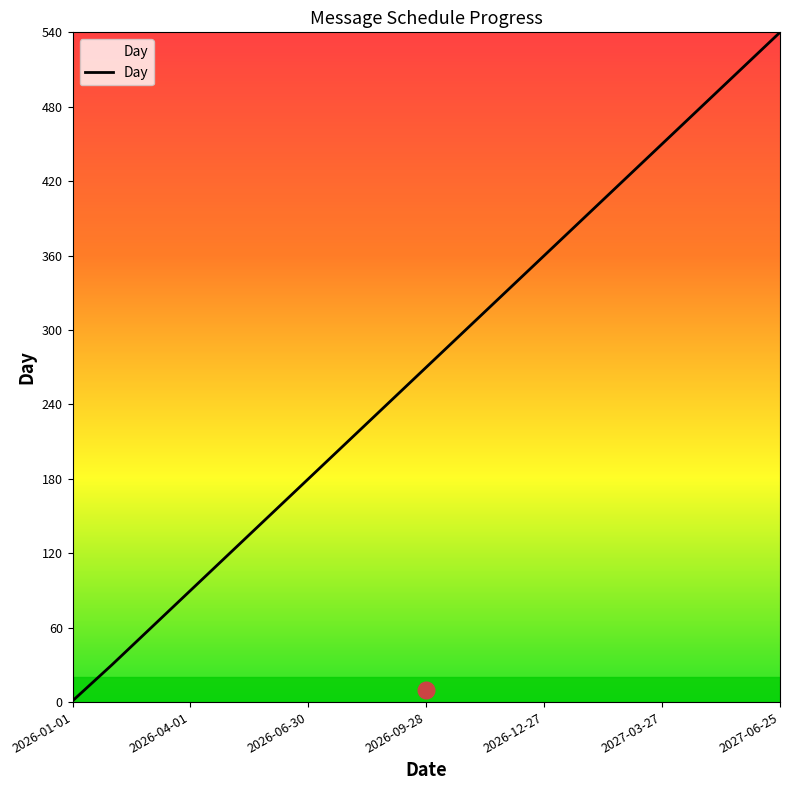

What is the difference between the maximum and minimum values?

539